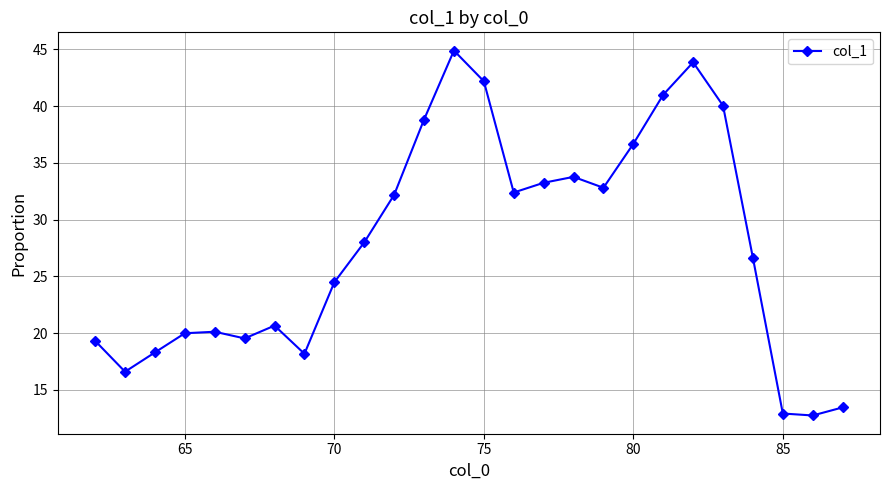

What is the sum of all values?

723.0